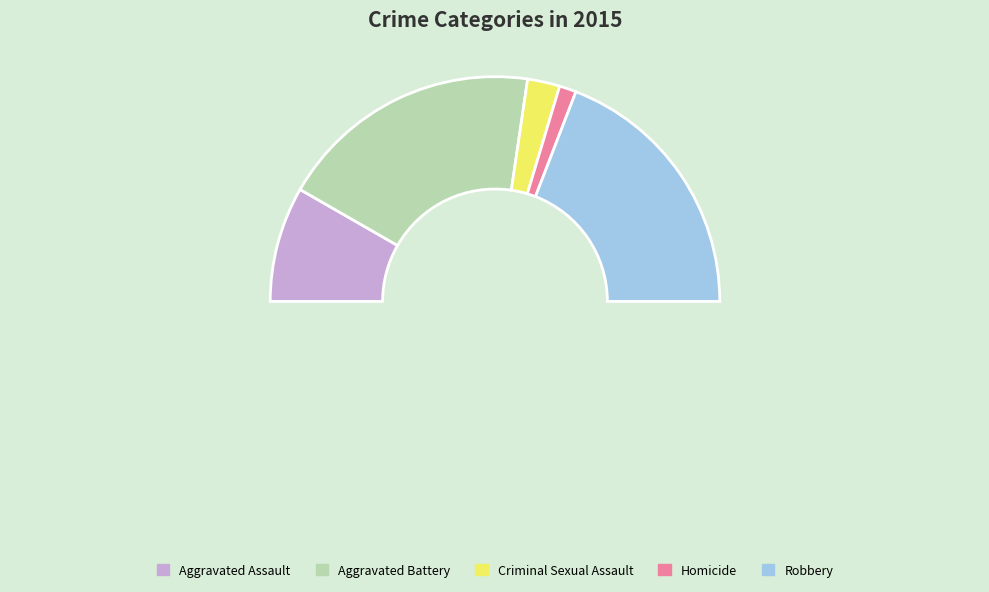

To the nearest percent, what is the difference between the Robbery and Aggravated Assault slice percentages?

22%